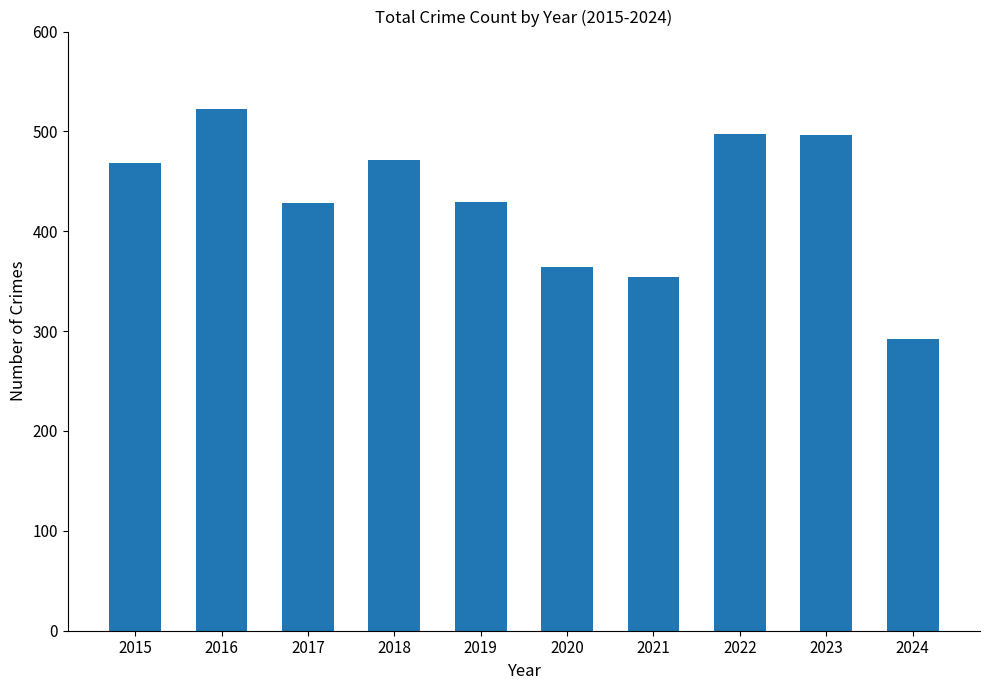

True or false: the data shows 354 at 2021.

True